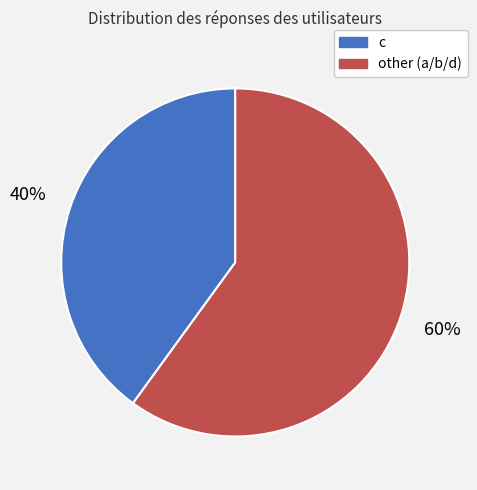

What is the majority slice?

other (a/b/d)